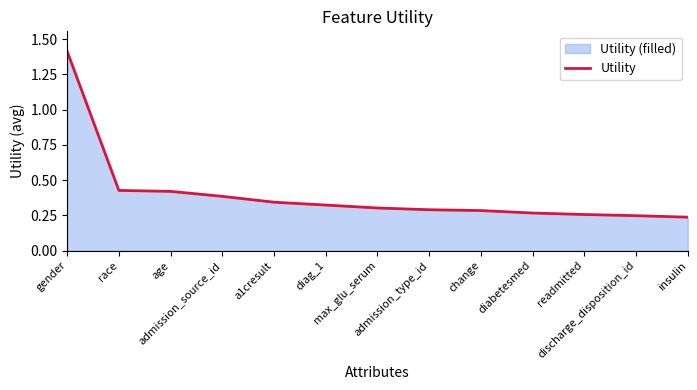

Which has a higher value, readmitted or age?

age